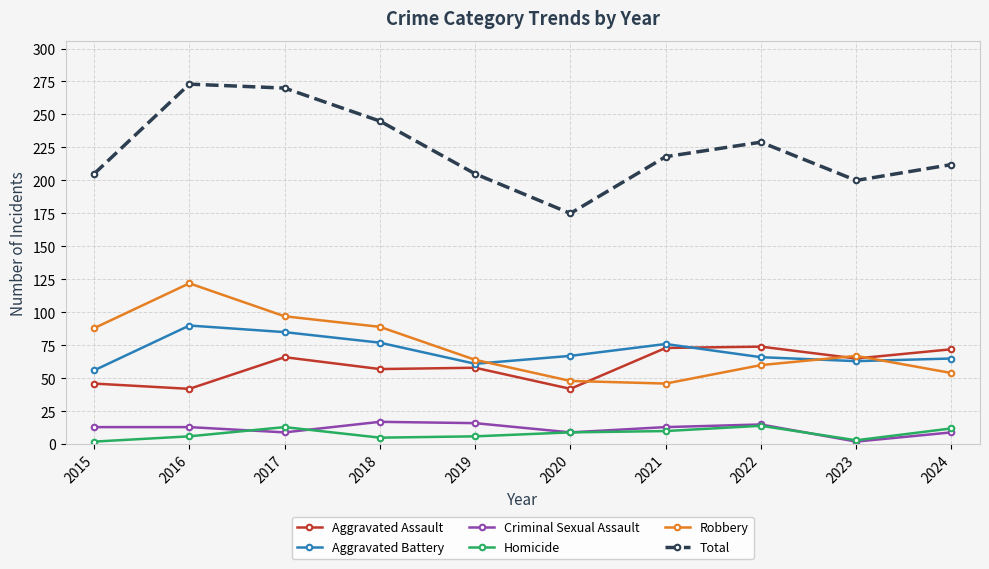

How many interior local valleys does the Criminal Sexual Assault series have?

3